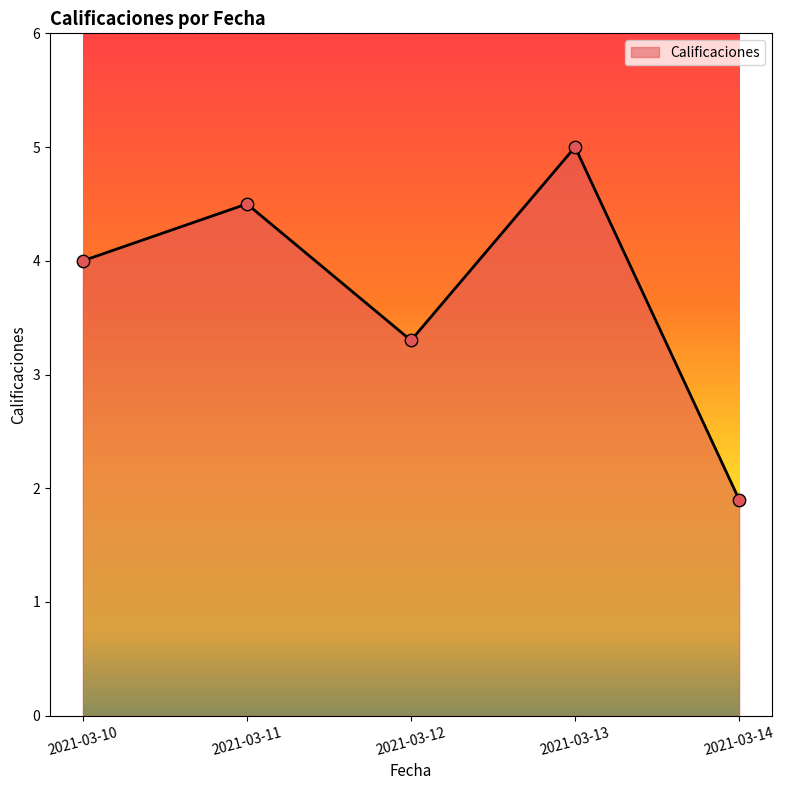

Between 2021-03-13 and 2021-03-12, which is larger?

2021-03-13